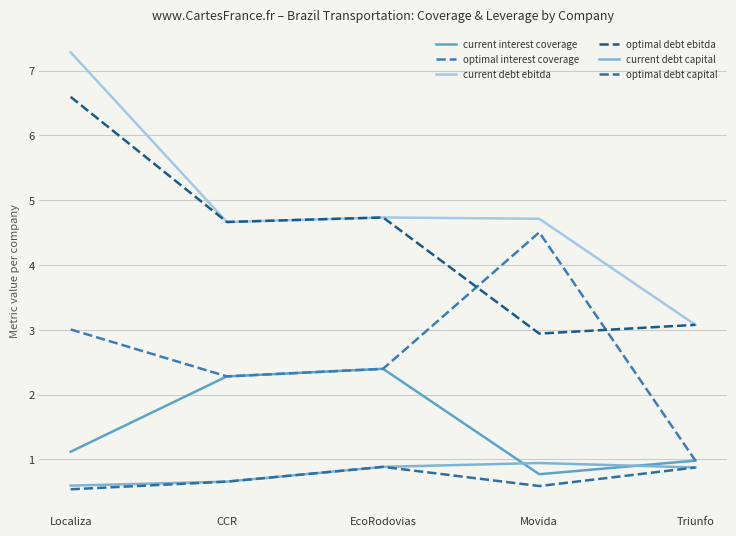

What is the sum of the current debt ebitda values at Movida and Triunfo?

7.8